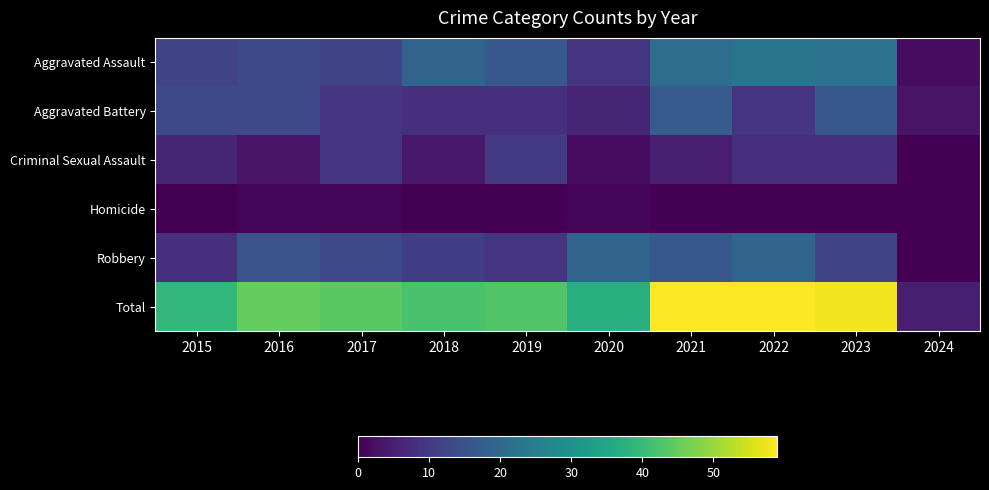

Reading left to right, transcribe all the data shown in this chart.

Aggravated Assault: 2015=12	2016=13	2017=12	2018=19	2019=16	2020=9	2021=21	2022=23	2023=22	2024=2
Aggravated Battery: 2015=13	2016=13	2017=9	2018=8	2019=8	2020=6	2021=17	2022=9	2023=16	2024=3
Criminal Sexual Assault: 2015=6	2016=3	2017=9	2018=4	2019=10	2020=2	2021=5	2022=8	2023=8	2024=0
Homicide: 2015=0	2016=1	2017=1	2018=0	2019=0	2020=1	2021=0	2022=0	2023=0	2024=0
Robbery: 2015=8	2016=15	2017=13	2018=11	2019=9	2020=19	2021=16	2022=19	2023=12	2024=0
Total: 2015=39	2016=45	2017=44	2018=42	2019=43	2020=37	2021=59	2022=59	2023=58	2024=5